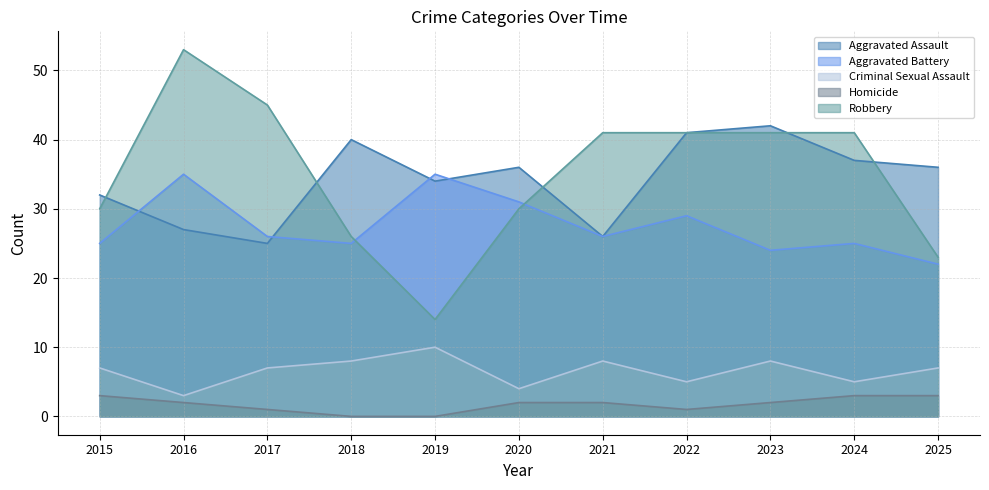

What is the value of the Robbery point at the 3rd from the left?

45